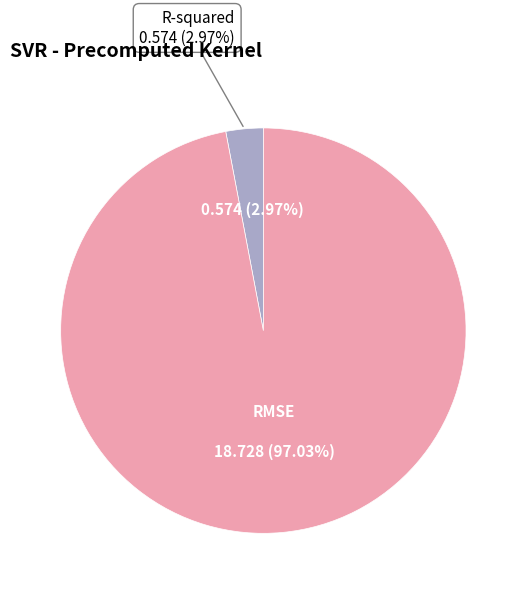

Is RMSE the majority of the pie?

Yes